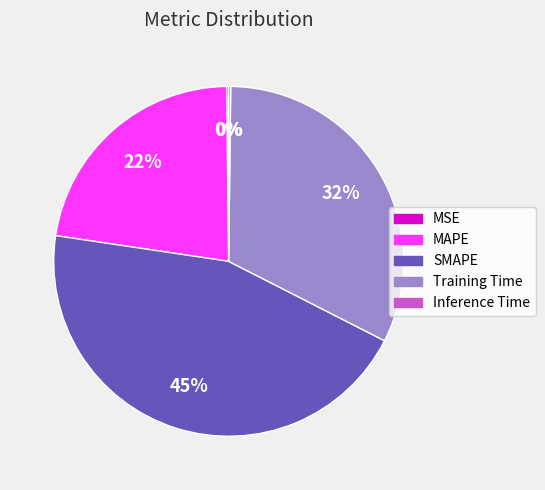

The SMAPE slice represents 45% of the pie. True or false?

True